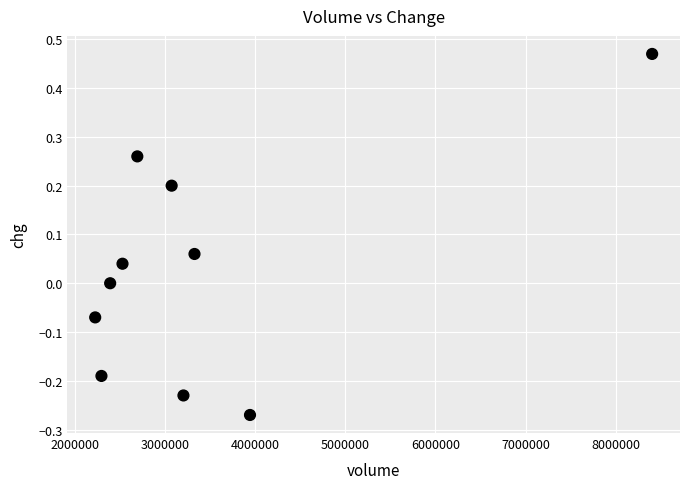

What is the range of Y values (max minus min)?

0.7